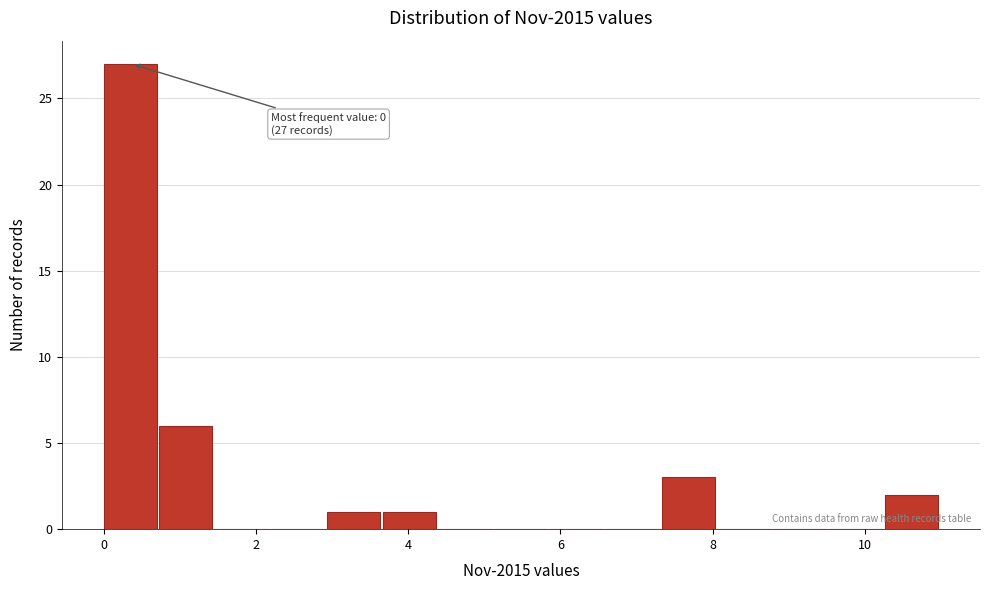

Read against the x-axis, roughly where is the centre of the tallest bar?

0.4